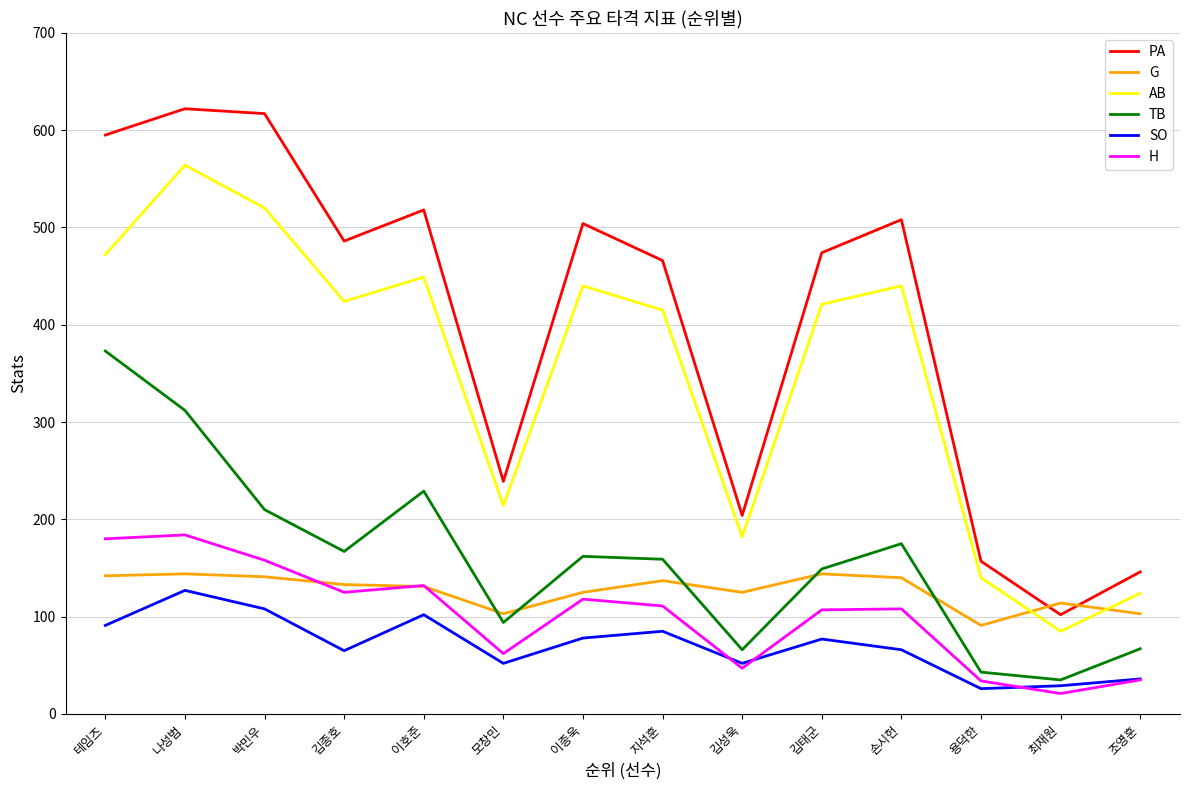

How many values in the H series are below 111?

7